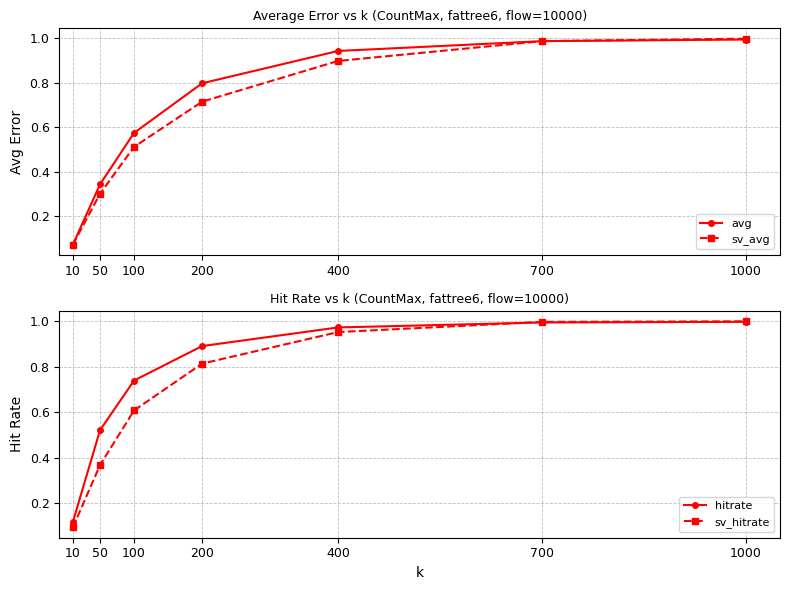

What are all the series names shown in the legend?

avg, sv_avg, hitrate, sv_hitrate